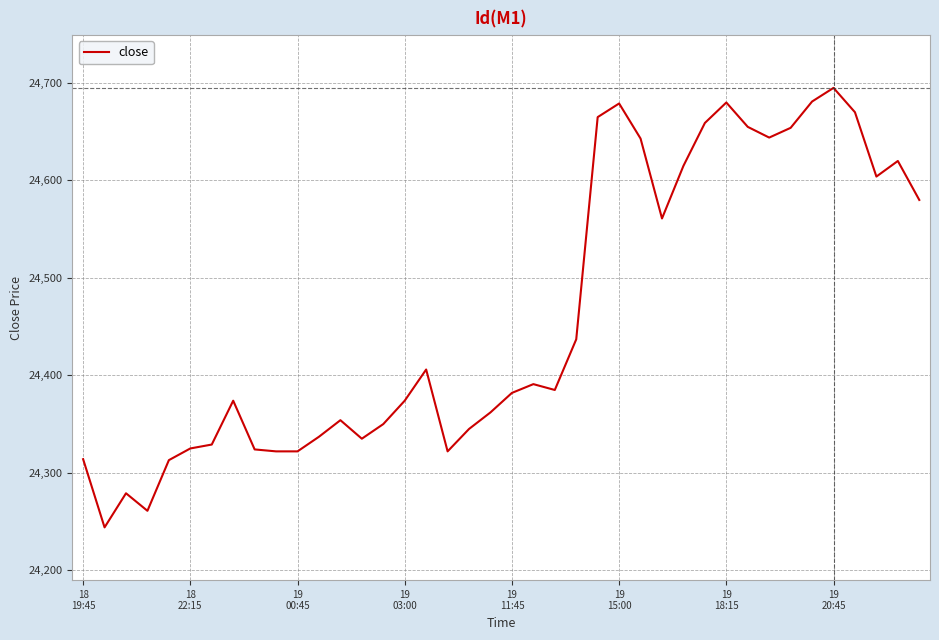

What is the difference between the maximum and minimum values?

451